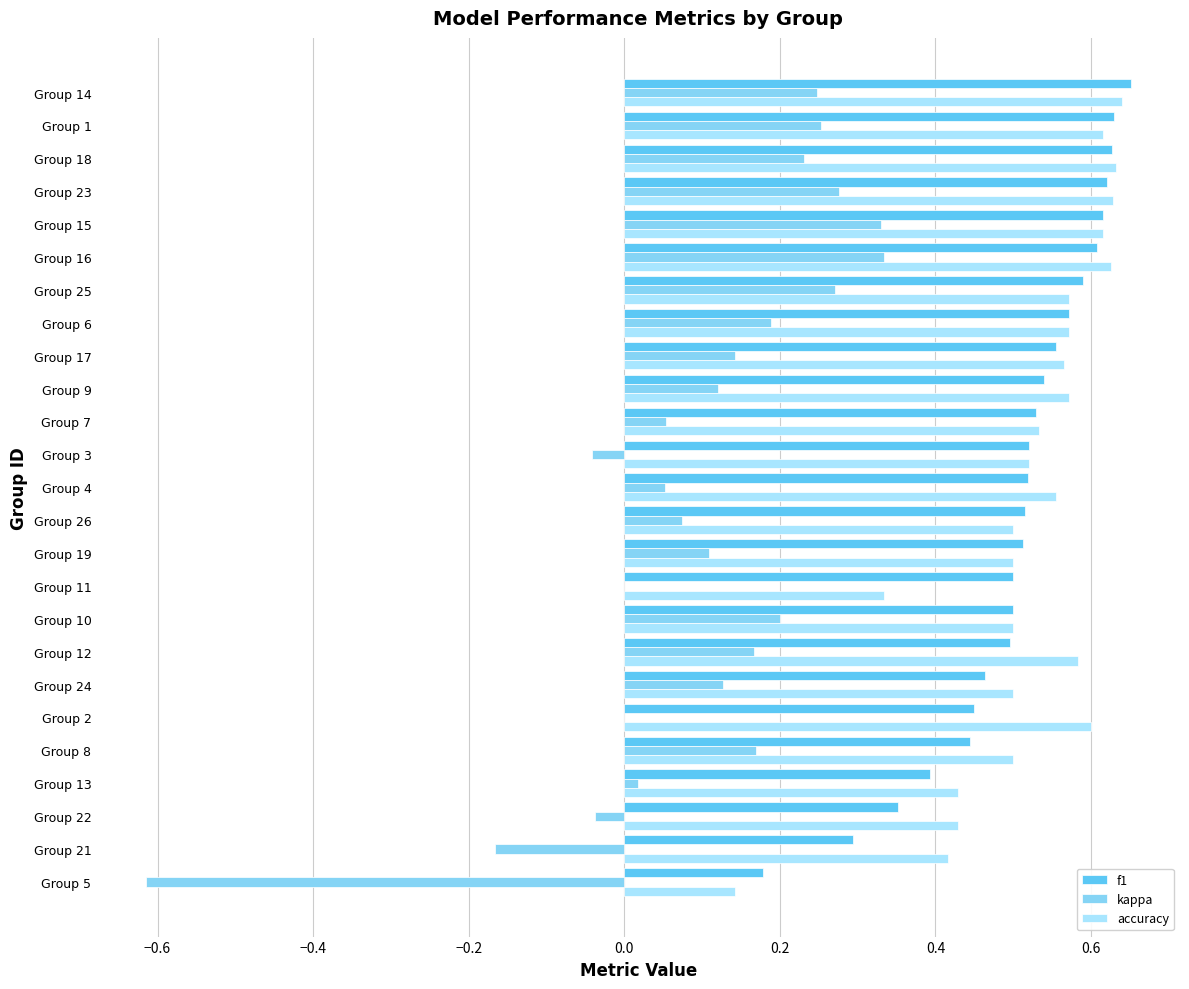

What is the sum of the f1 values at Group 9 and Group 14?

1.2